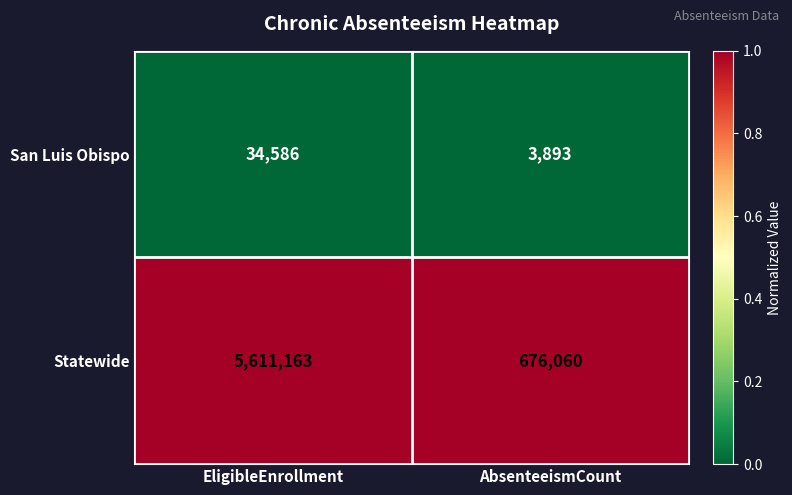

At which category does the chart reach its minimum across all series?

AbsenteeismCount